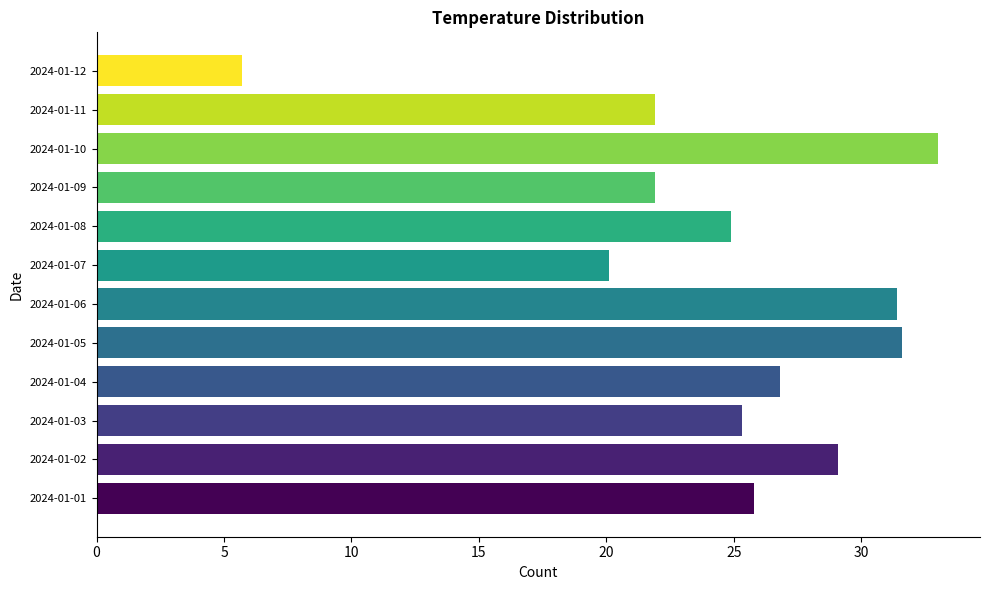

At which category does the chart reach its peak across all series?

2024-01-10